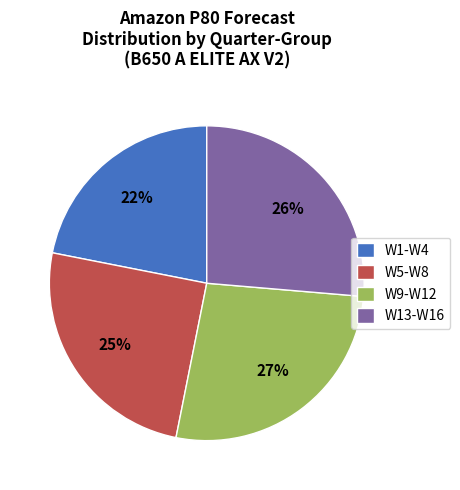

Does any single category account for the majority?

No